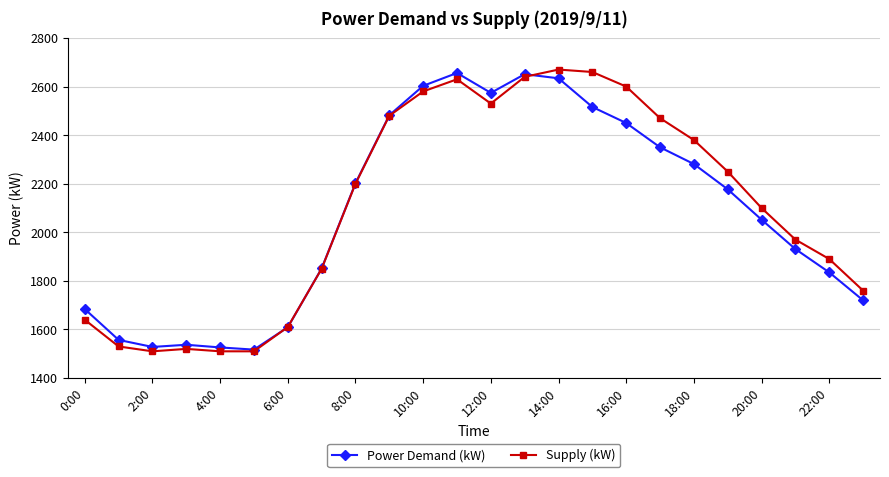

True or false: Supply (kW) has more than 1 interior local peaks.

True